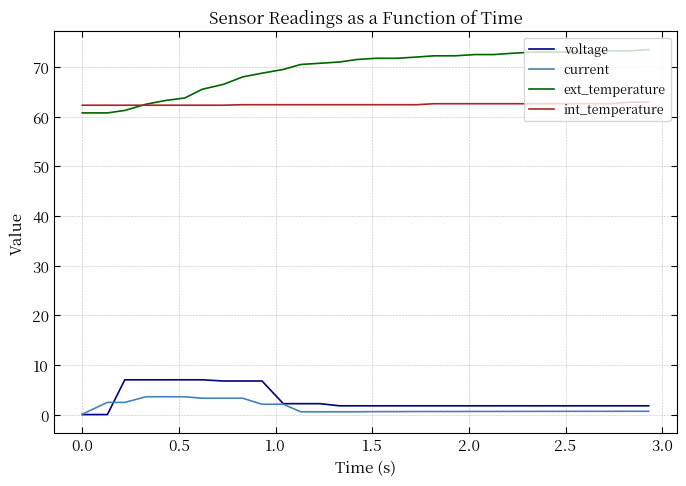

What is the lowest value of the int_temperature series?

62.3